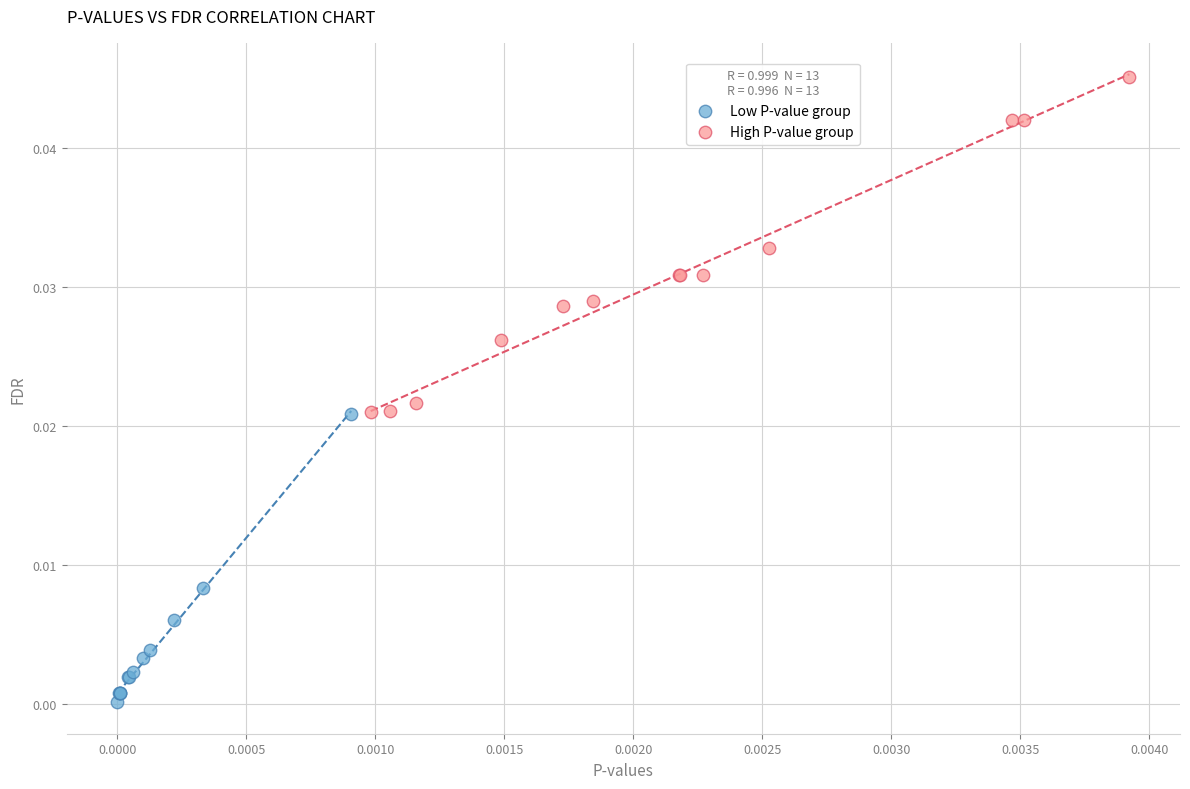

Which series reaches the maximum Y coordinate?

High P-value group